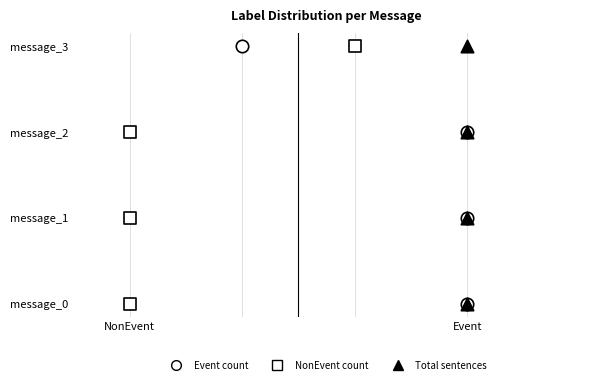

Which series has the largest Y range (max minus min)?

Event